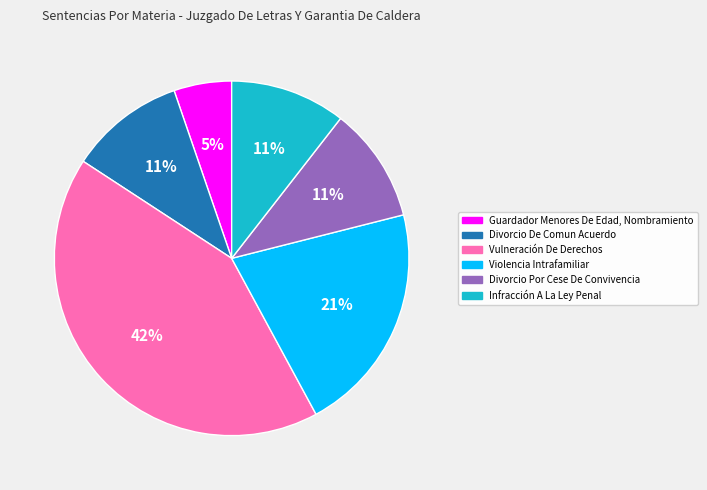

Is Infracción A La Ley Penal the majority of the pie?

No